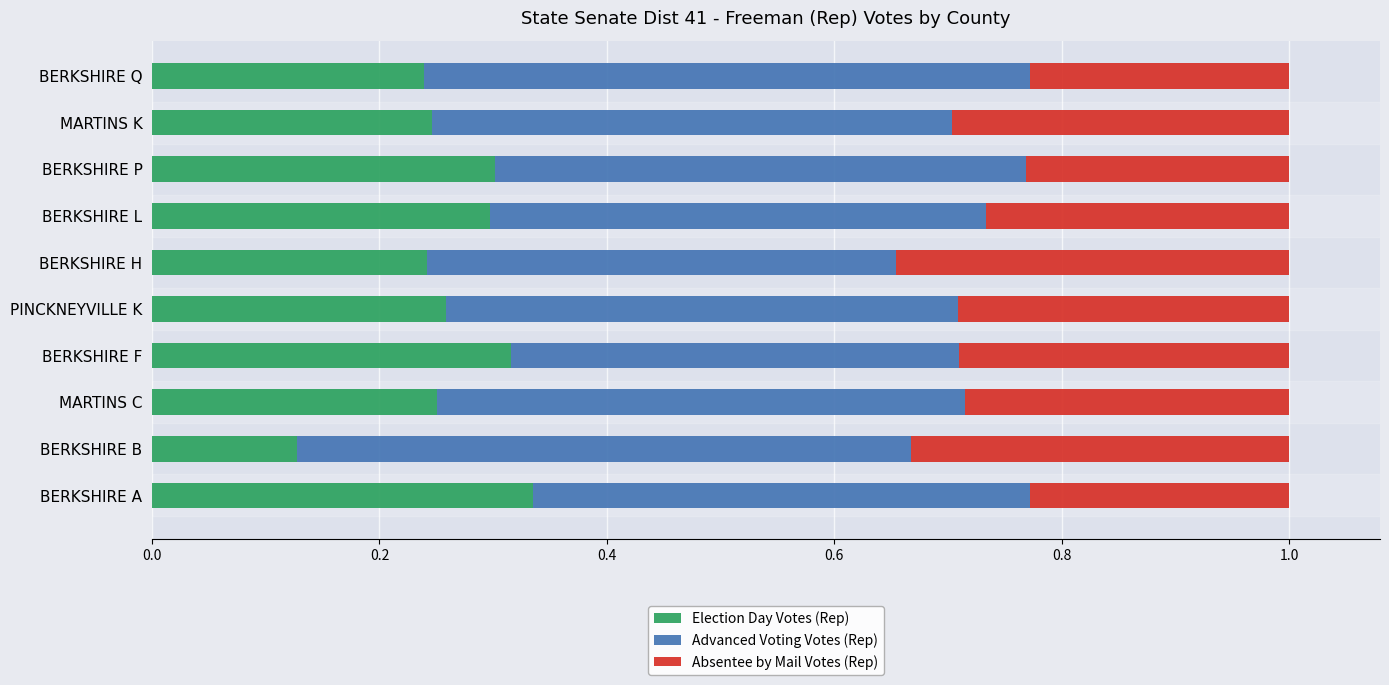

What are all the series names shown in the legend?

Election Day Votes (Rep), Advanced Voting Votes (Rep), Absentee by Mail Votes (Rep)